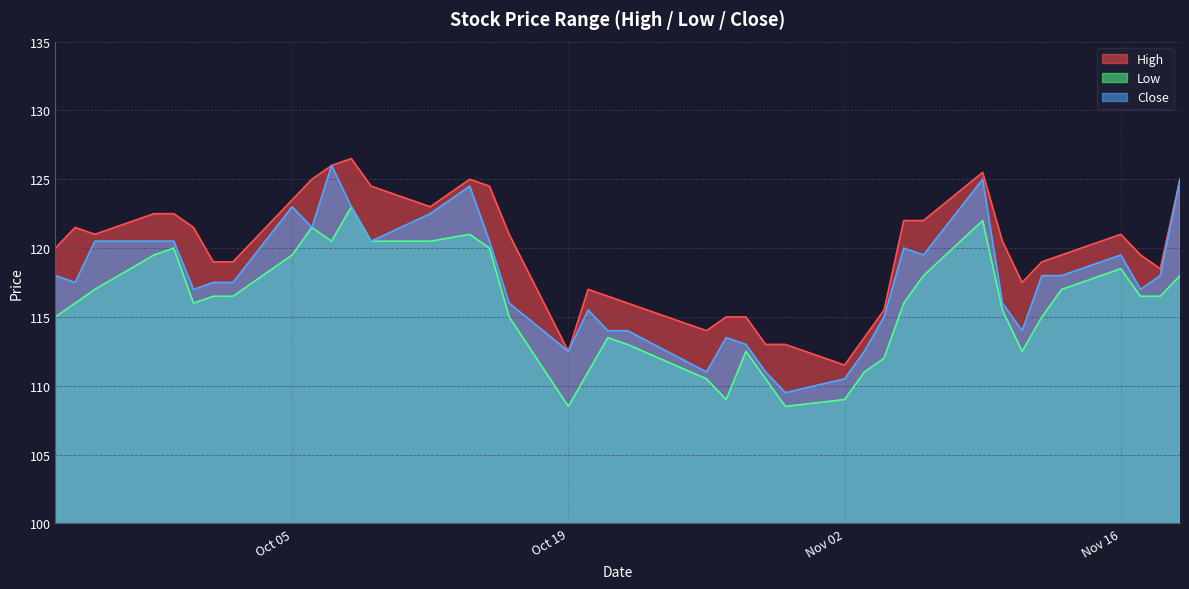

What is the difference between the maximum and minimum values in the Close series?

16.5